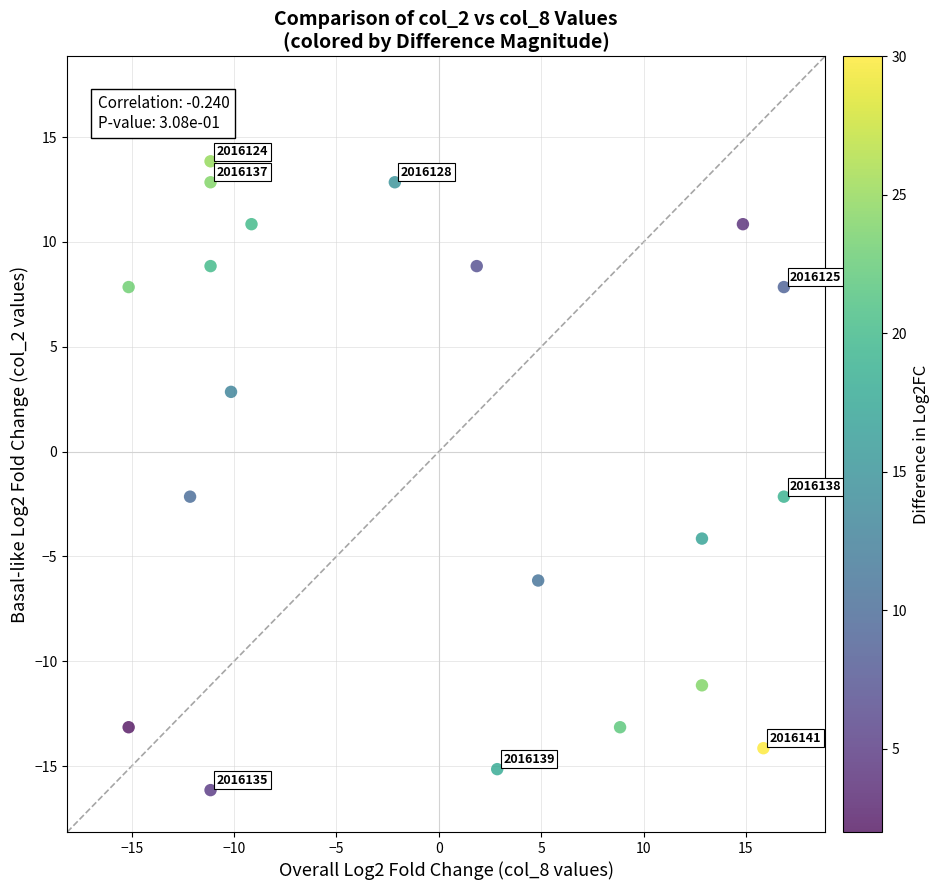

What is the range of X values (max minus min)?

32.0